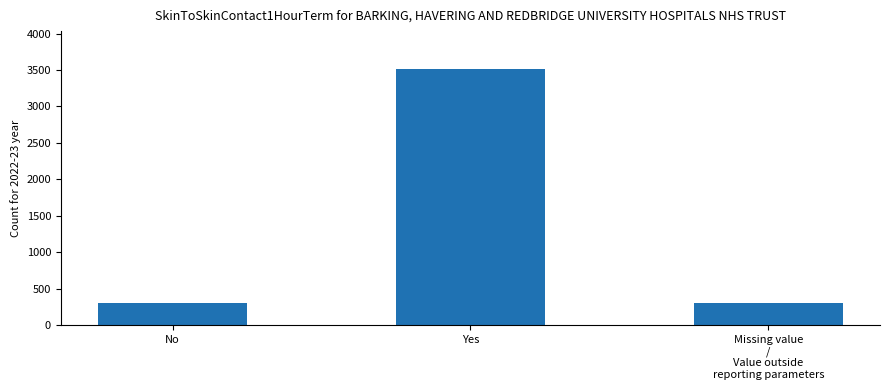

Which category has the highest value across all series?

Yes